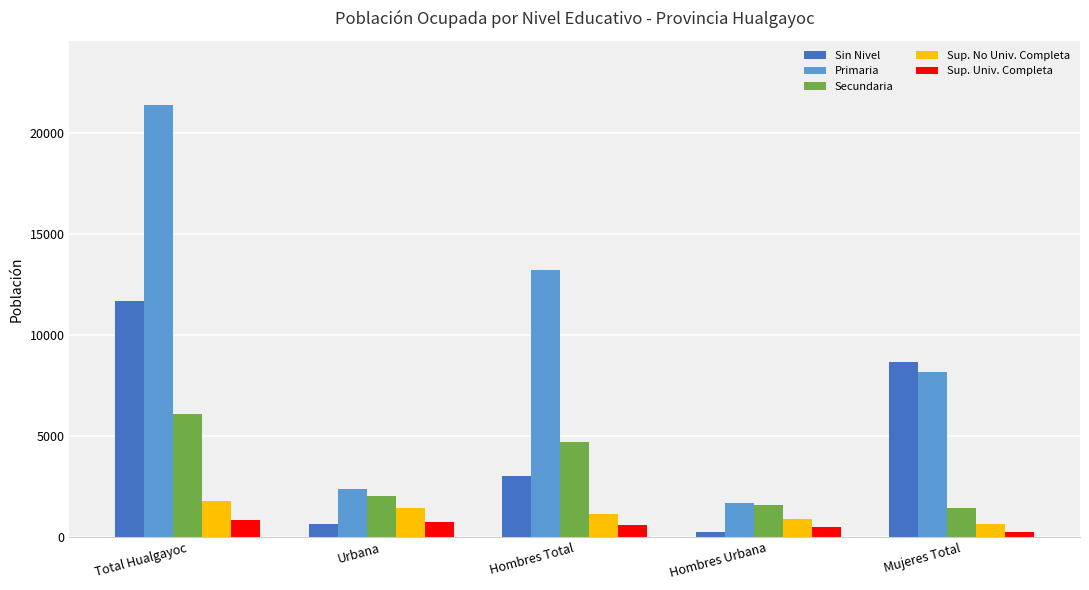

At which category is the sum across all series the highest?

Total Hualgayoc